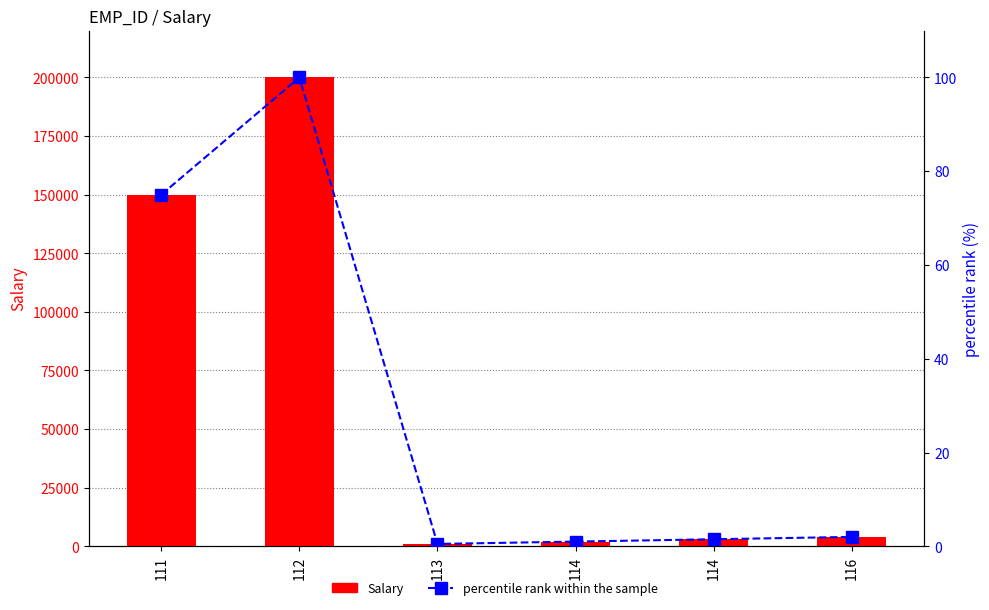

Which has a higher value, 114 or 111?

111